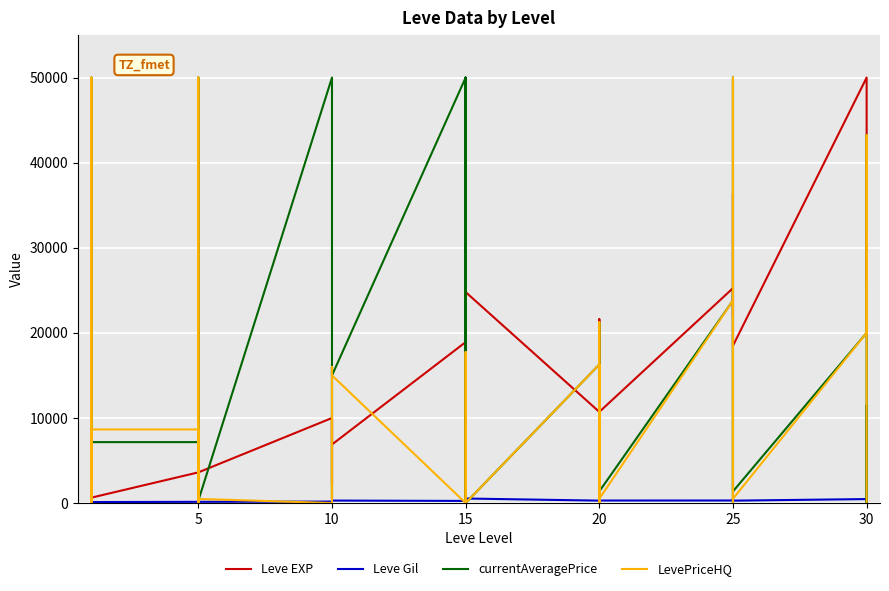

What are all the series names shown in the legend?

Leve EXP, Leve Gil, currentAveragePrice, LevePriceHQ